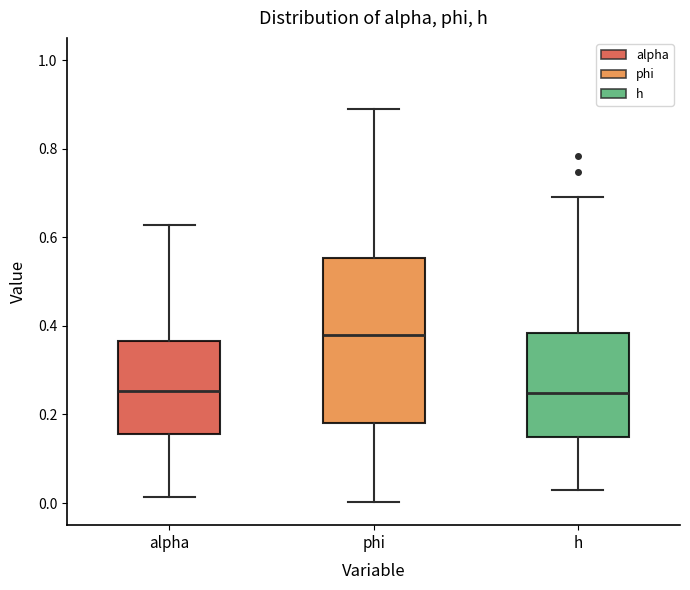

Where does the lower whisker of the box for phi end on the y-axis? The values are not printed on the chart, so give them approximately, as read against the axis.

0.00